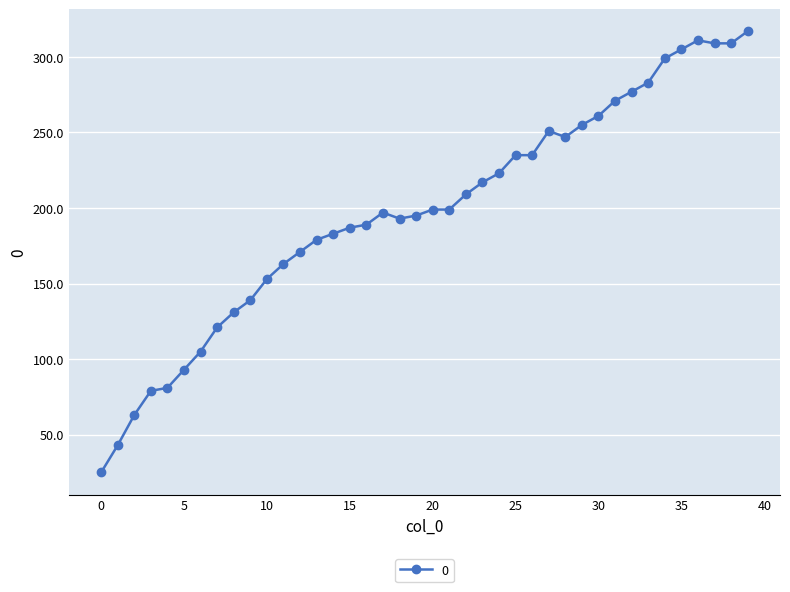

What is the value of the 9th point from the left?

131